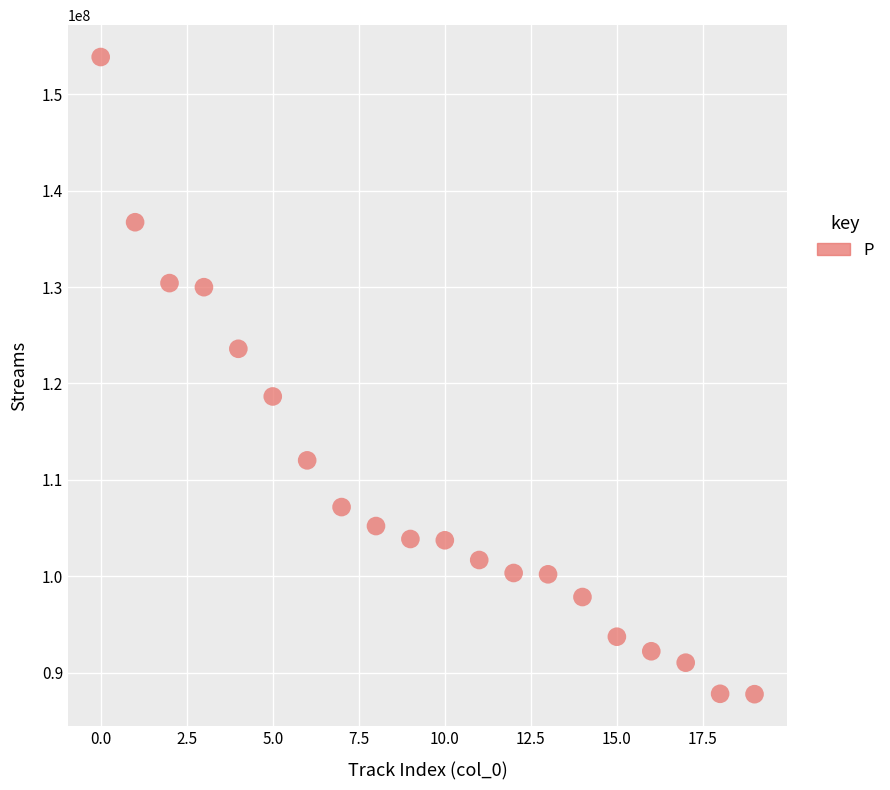

What is the range of Y values (max minus min)?

66042022